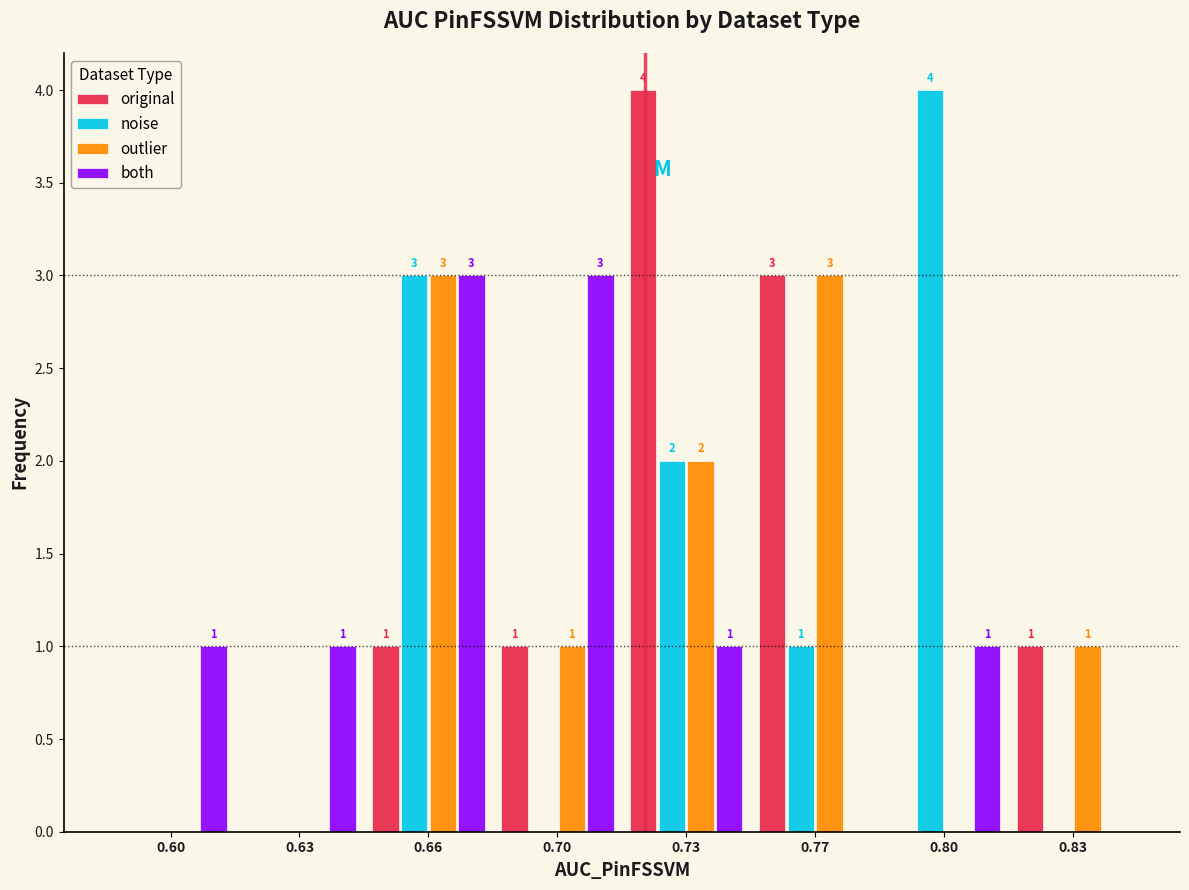

Reading left to right, list all the values displayed in this chart.

original: 0.60=0	0.63=0	0.66=1	0.70=1	0.73=4	0.77=3	0.80=0	0.83=1
noise: 0.60=0	0.63=0	0.66=3	0.70=0	0.73=2	0.77=1	0.80=4	0.83=0
outlier: 0.60=0	0.63=0	0.66=3	0.70=1	0.73=2	0.77=3	0.80=0	0.83=1
both: 0.60=1	0.63=1	0.66=3	0.70=3	0.73=1	0.77=0	0.80=1	0.83=0